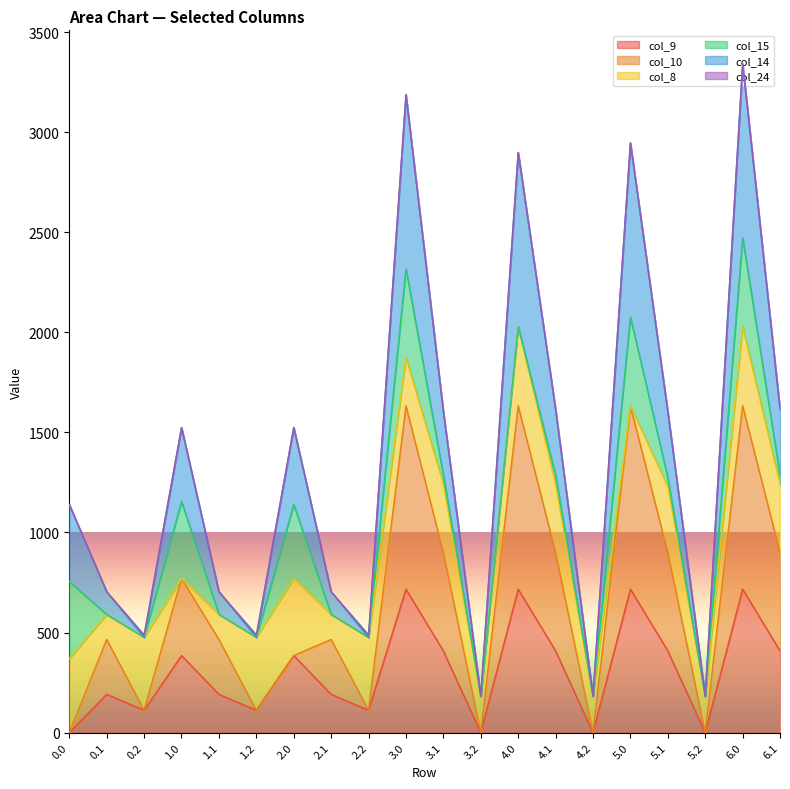

What is the label of the 7th point from the right?

4.1